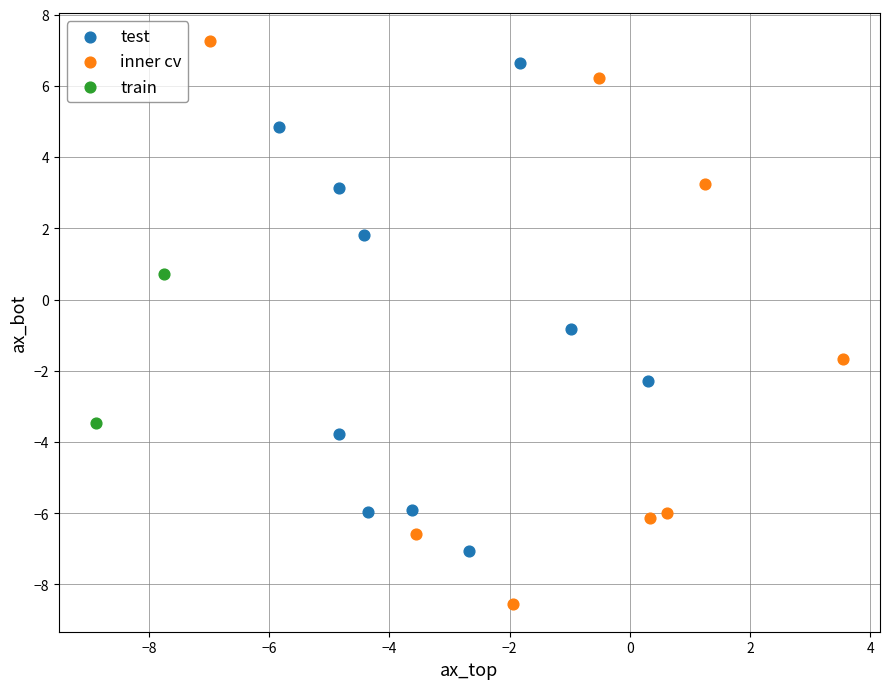

Which series has the largest Y range (max minus min)?

inner cv